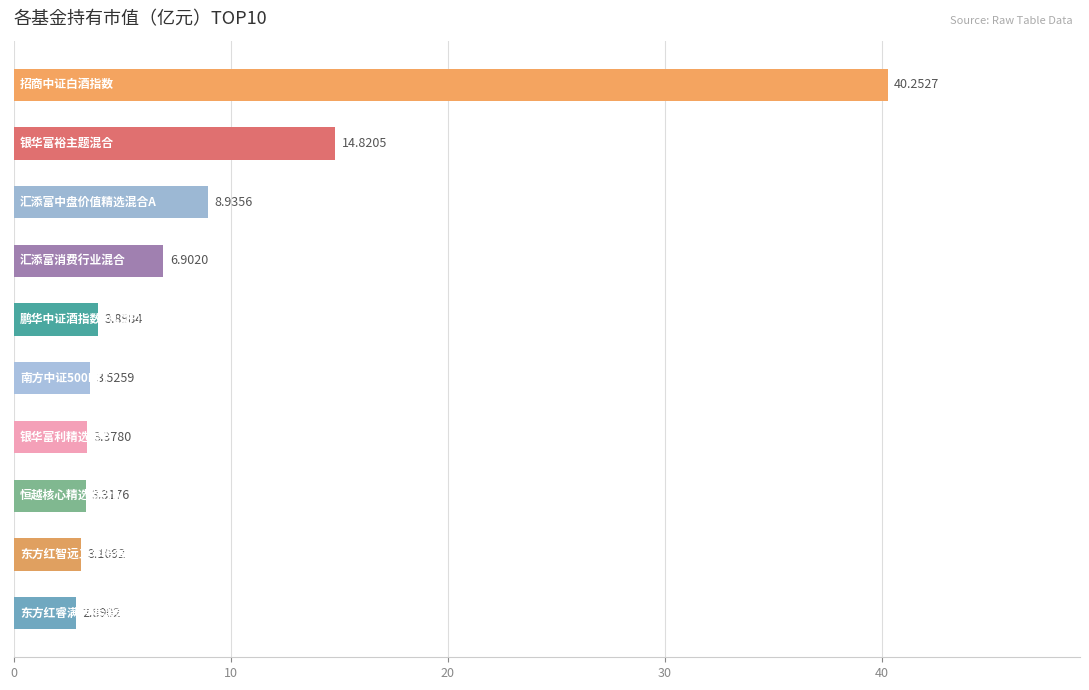

How many categories are shown in the chart?

10